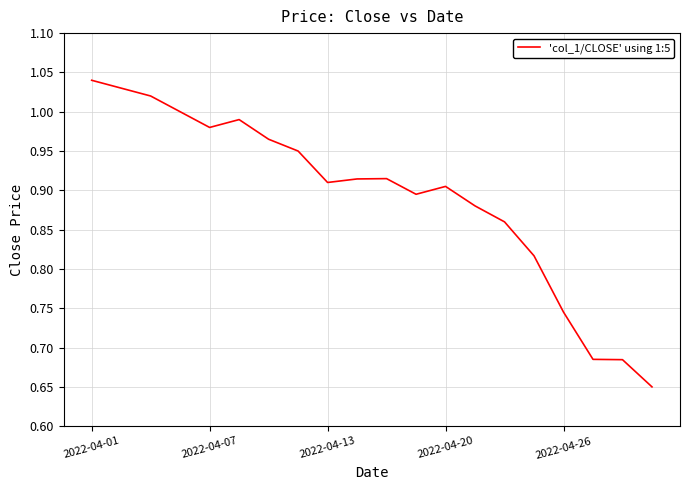

What is the difference between the maximum and minimum values?

0.4